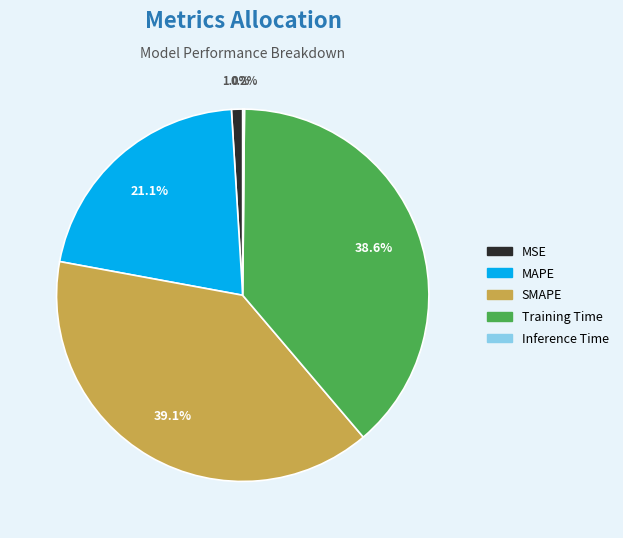

Is there a majority slice in this chart?

No